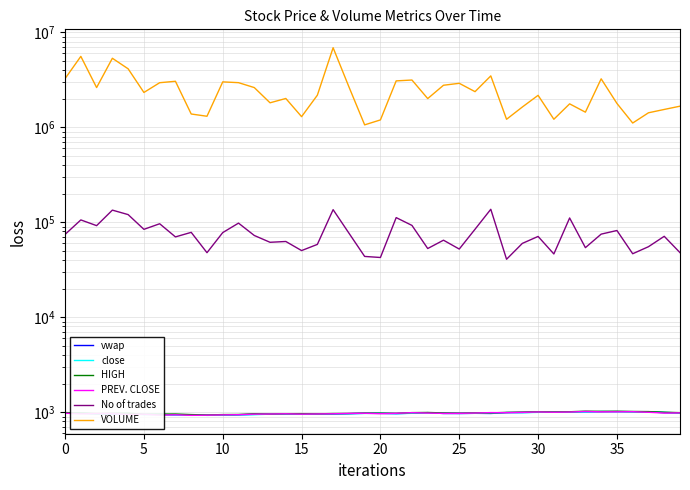

What is the value of the close point at the 26th from the left?

945.0